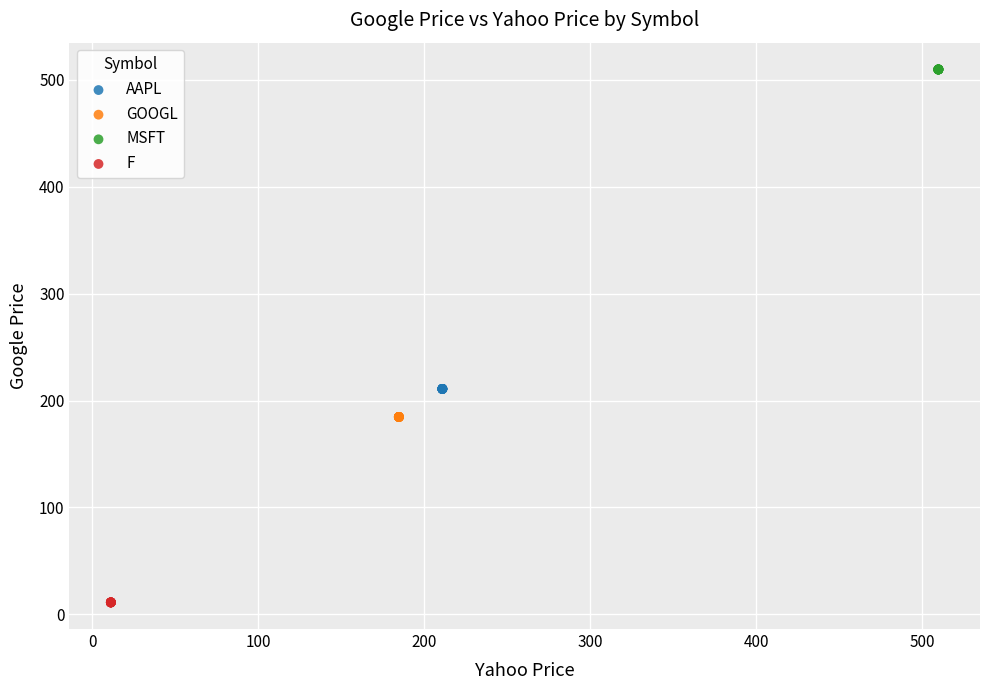

Which series reaches the maximum Y coordinate?

MSFT